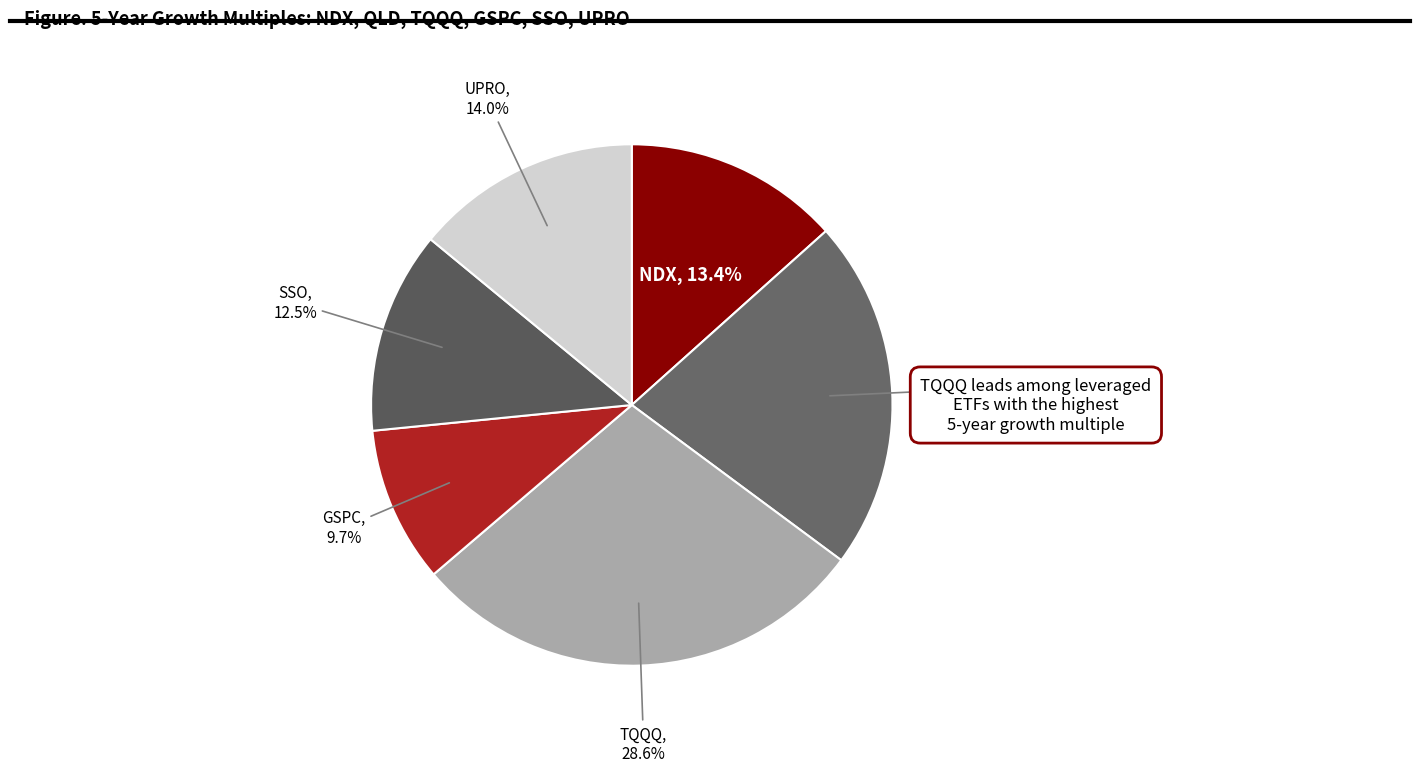

How many slices are in this pie chart?

6